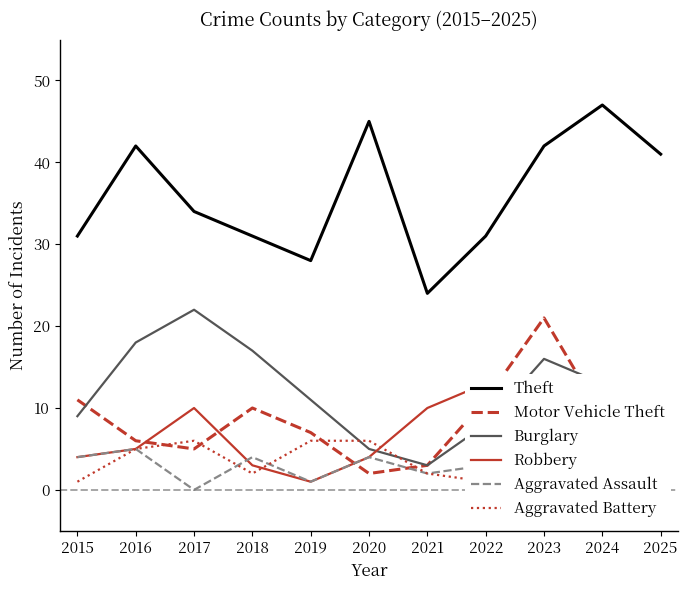

What are all the series names shown in the legend?

Theft, Motor Vehicle Theft, Burglary, Robbery, Aggravated Assault, Aggravated Battery